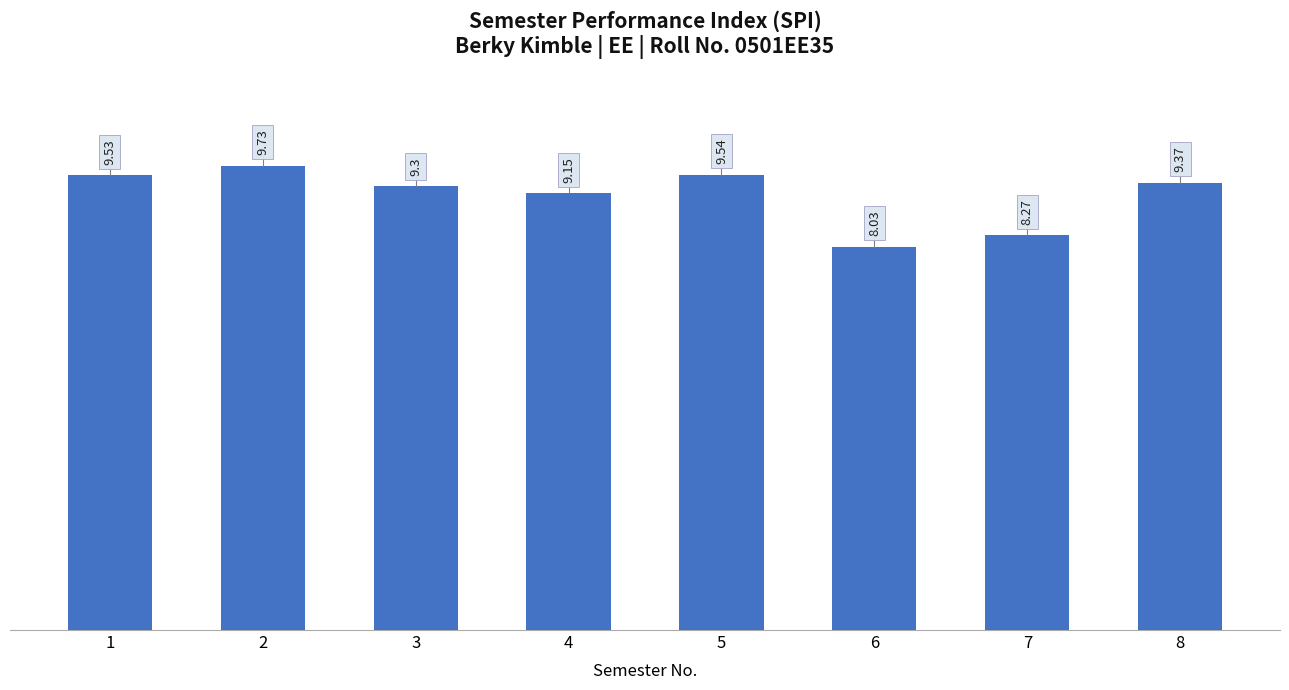

What is the average value?

9.1